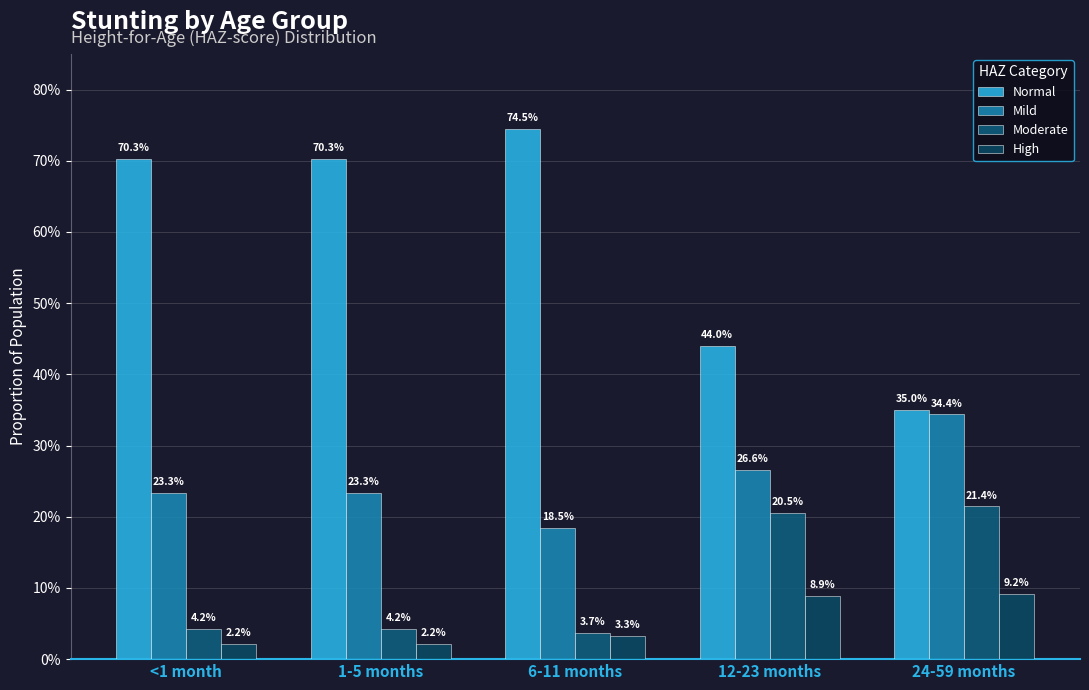

Which series has the widest spread of values?

Normal